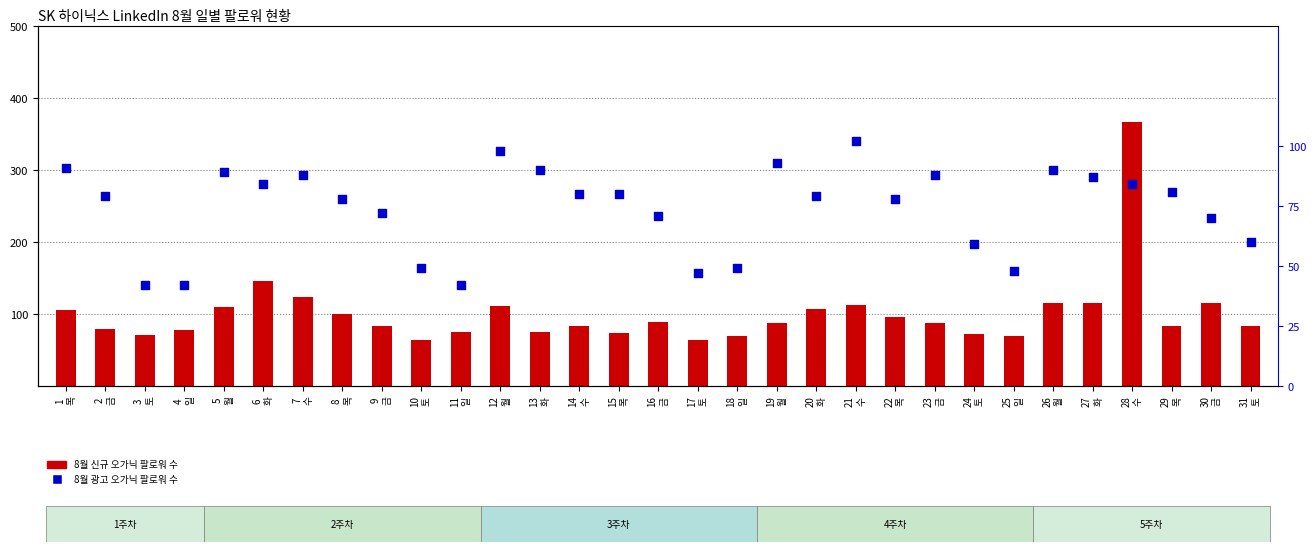

What are all the series names shown in the legend?

8월 신규 오가닉 팔로워 수, 8월 광고 오가닉 팔로워 수